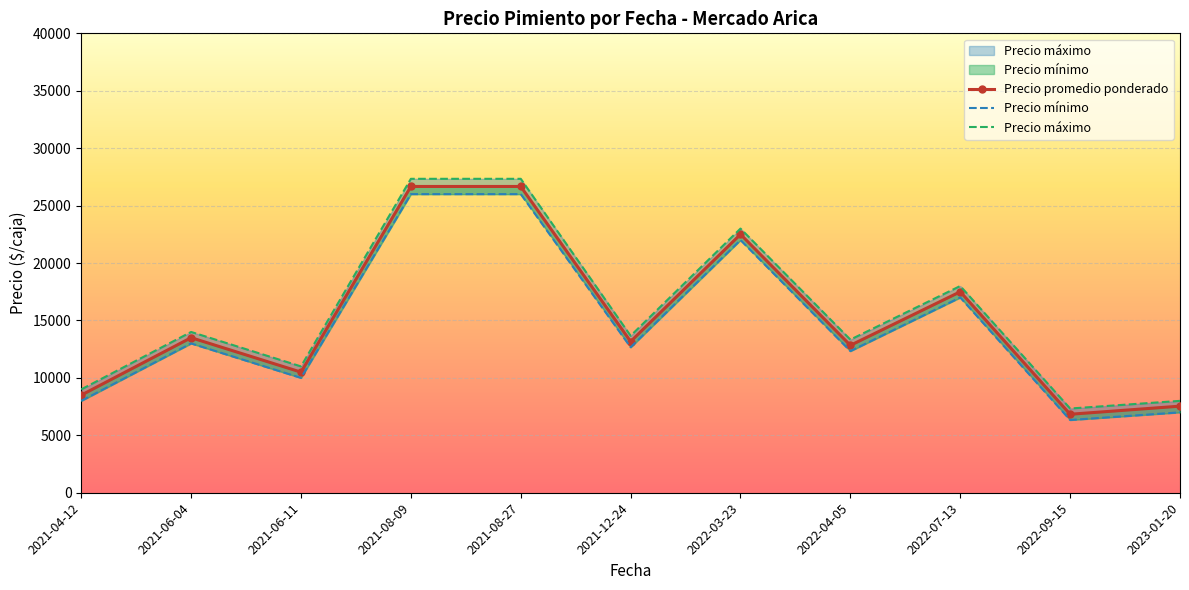

True or false: Precio mínimo and Precio promedio ponderado cross at least once.

False